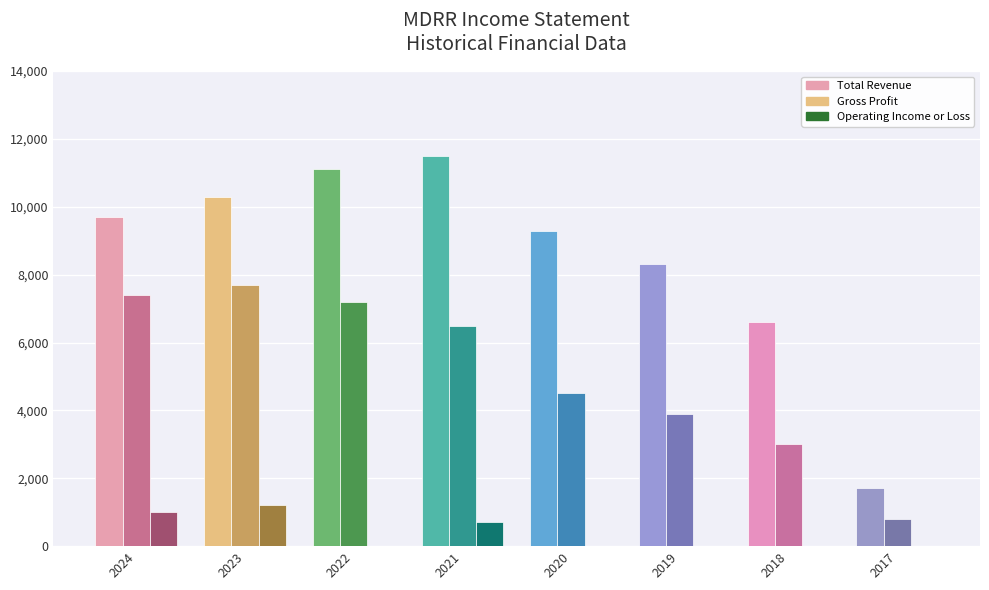

Which series has the widest spread of values?

Total Revenue